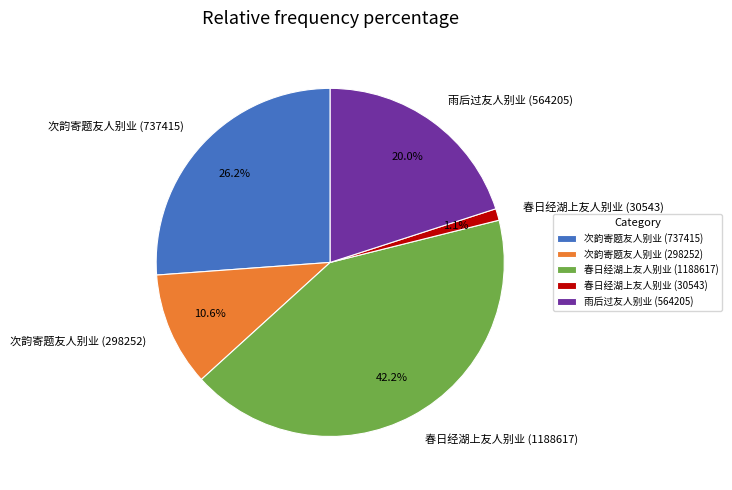

Rank the categories by value from highest to lowest.

春日经湖上友人别业 (1188617), 次韵寄题友人别业 (737415), 雨后过友人别业 (564205), 次韵寄题友人别业 (298252), 春日经湖上友人别业 (30543)